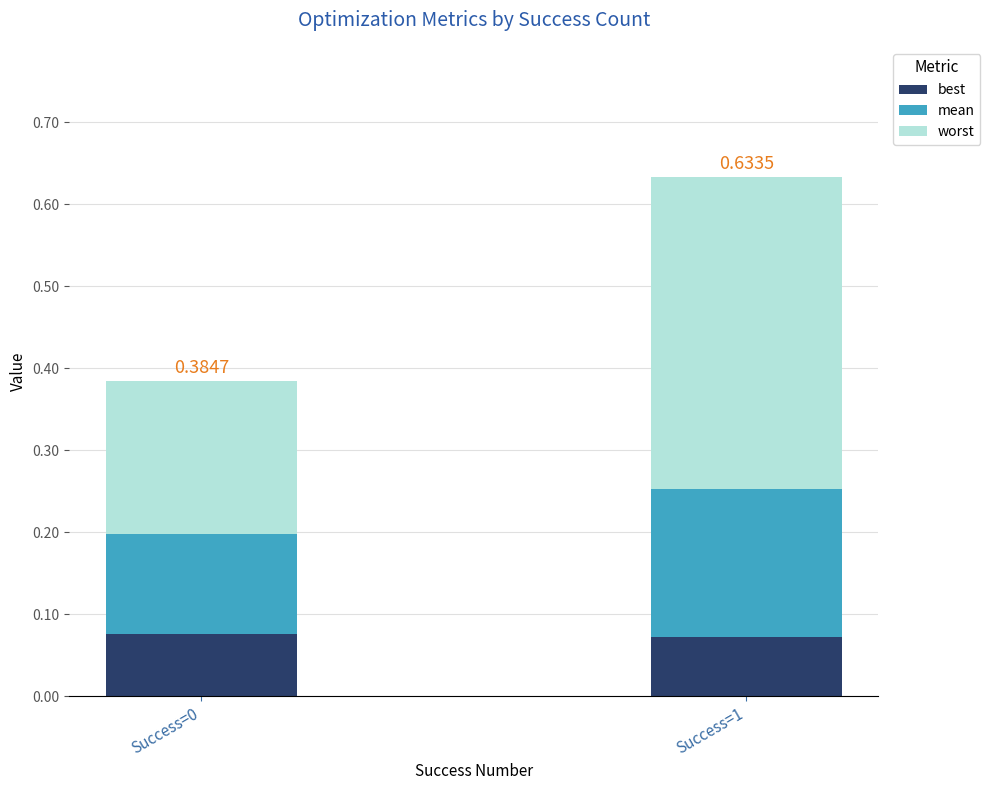

At which category is the sum across all series the highest?

Success=1